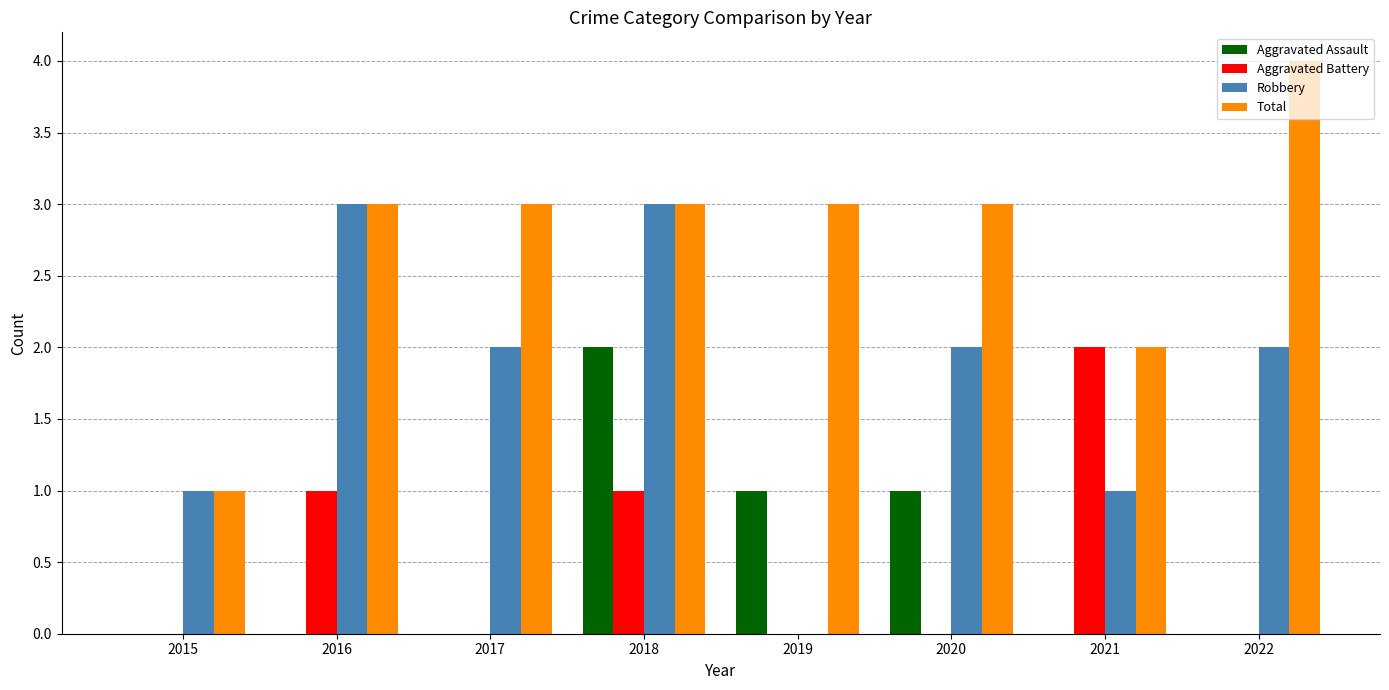

Reading right to left, extract all data points from this chart.

Aggravated Assault: 0	0	1	1	2	0	0	0
Aggravated Battery: 0	2	0	0	1	0	1	0
Robbery: 2	1	2	0	3	2	3	1
Total: 4	2	3	3	3	3	3	1